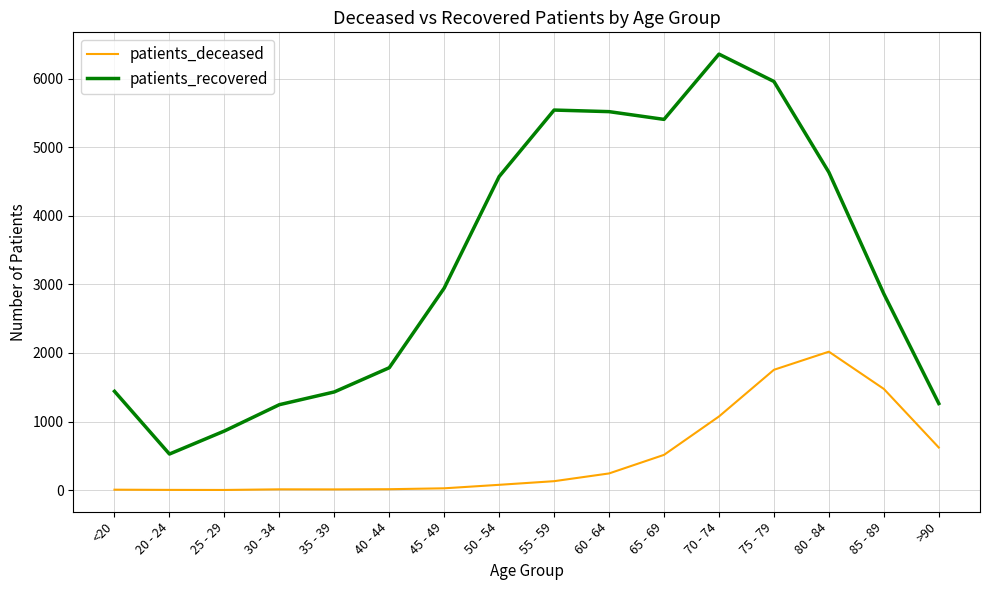

In patients_recovered, how many points are lower than both neighbors (excluding endpoints)?

2